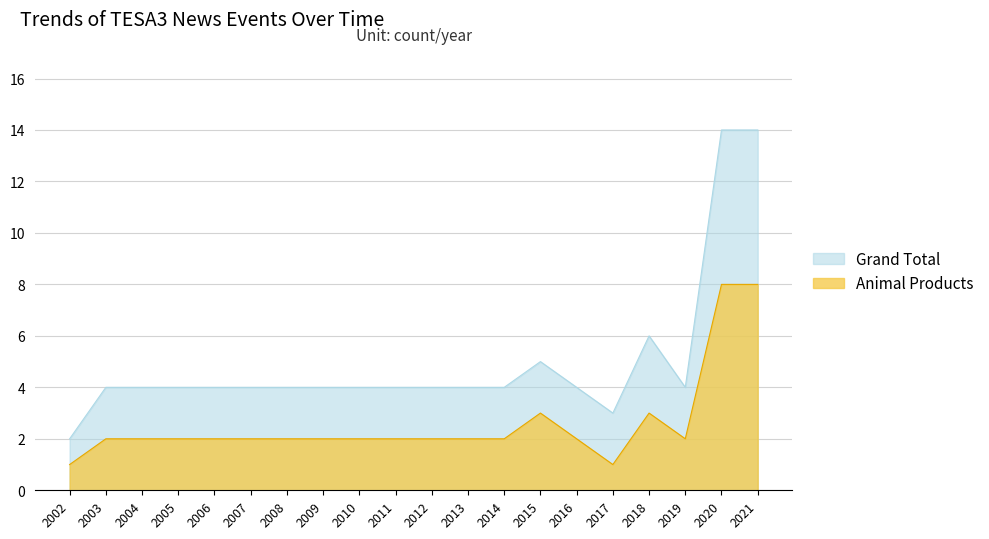

True or false: Grand Total and Animal Products cross at least once.

False